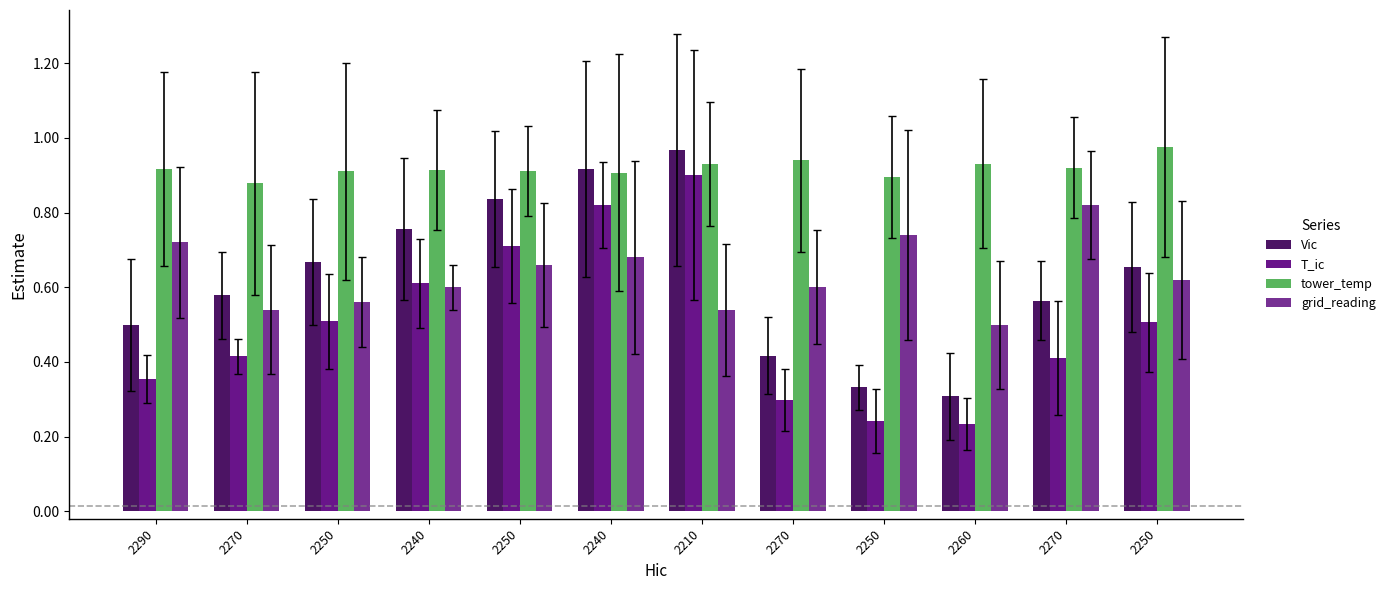

Between 2240 and 2240, which is larger?

2240